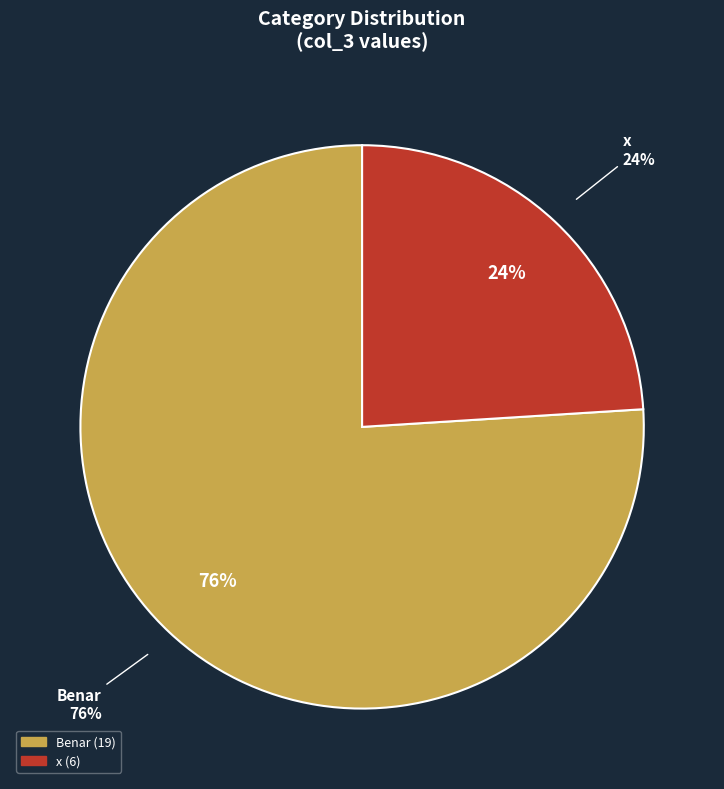

Does Benar represent more than half of the total?

No